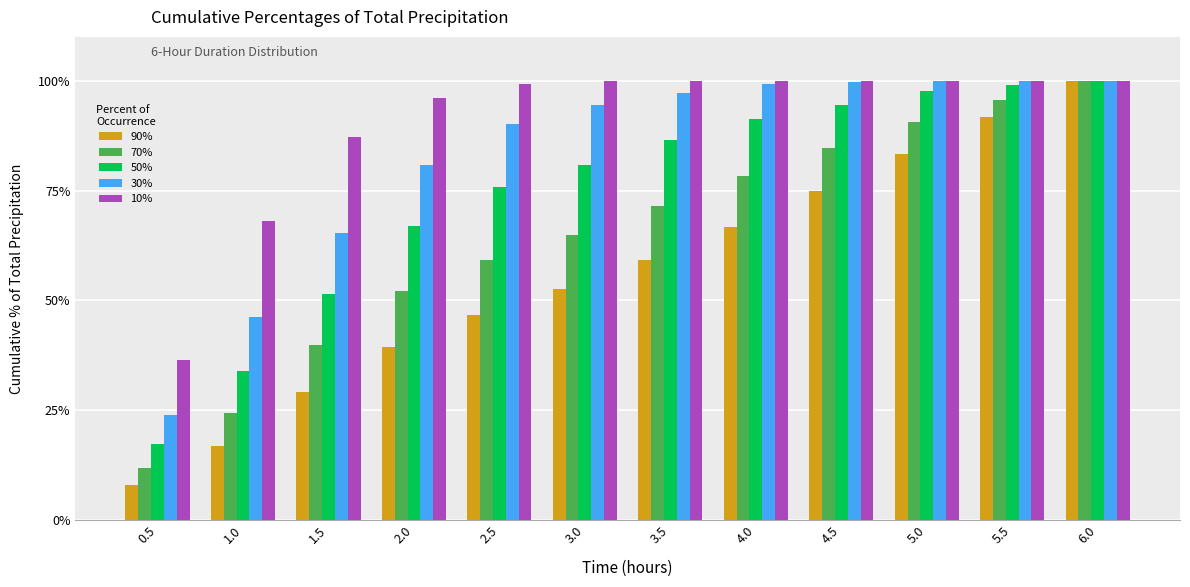

What is the difference between the maximum and minimum values in the 30% series?

76.2